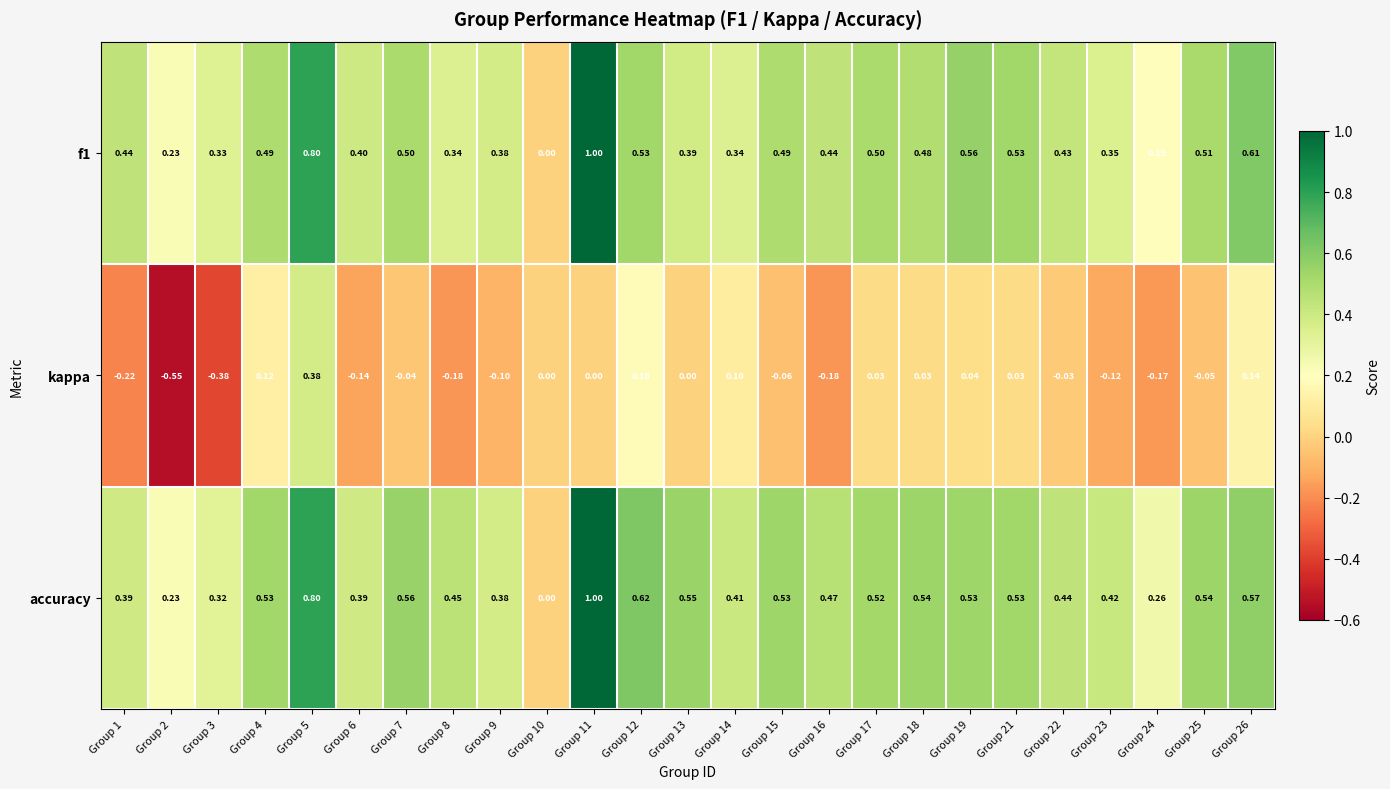

Which series changed the most between Group 19 and Group 24?

f1